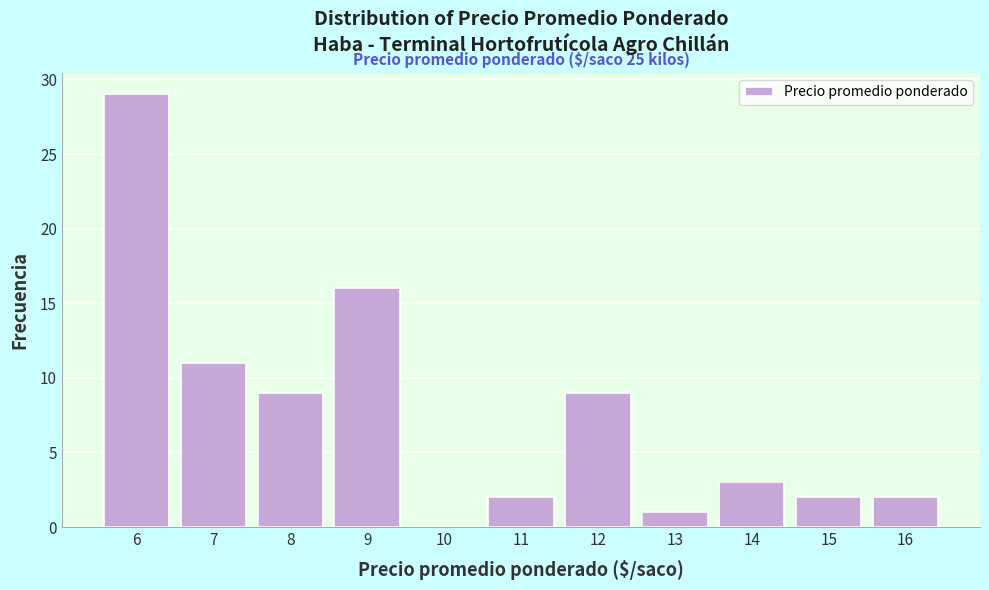

Reading left to right, list all the values displayed in this chart.

6=29	7=11	8=9	9=16	10=0	11=2	12=9	13=1	14=3	15=2	16=2